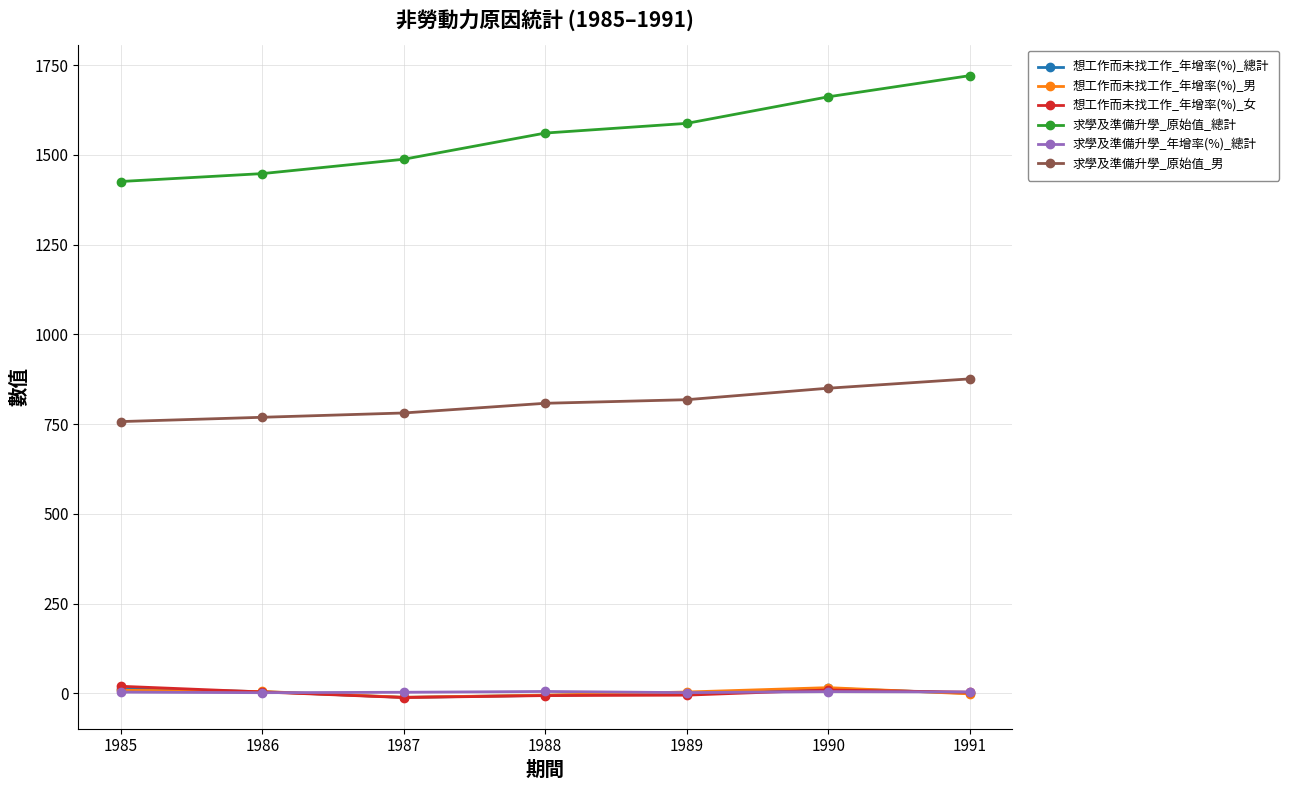

What is the difference between the maximum and second lowest values in the 求學及準備升學_原始值_男 series?

107.0